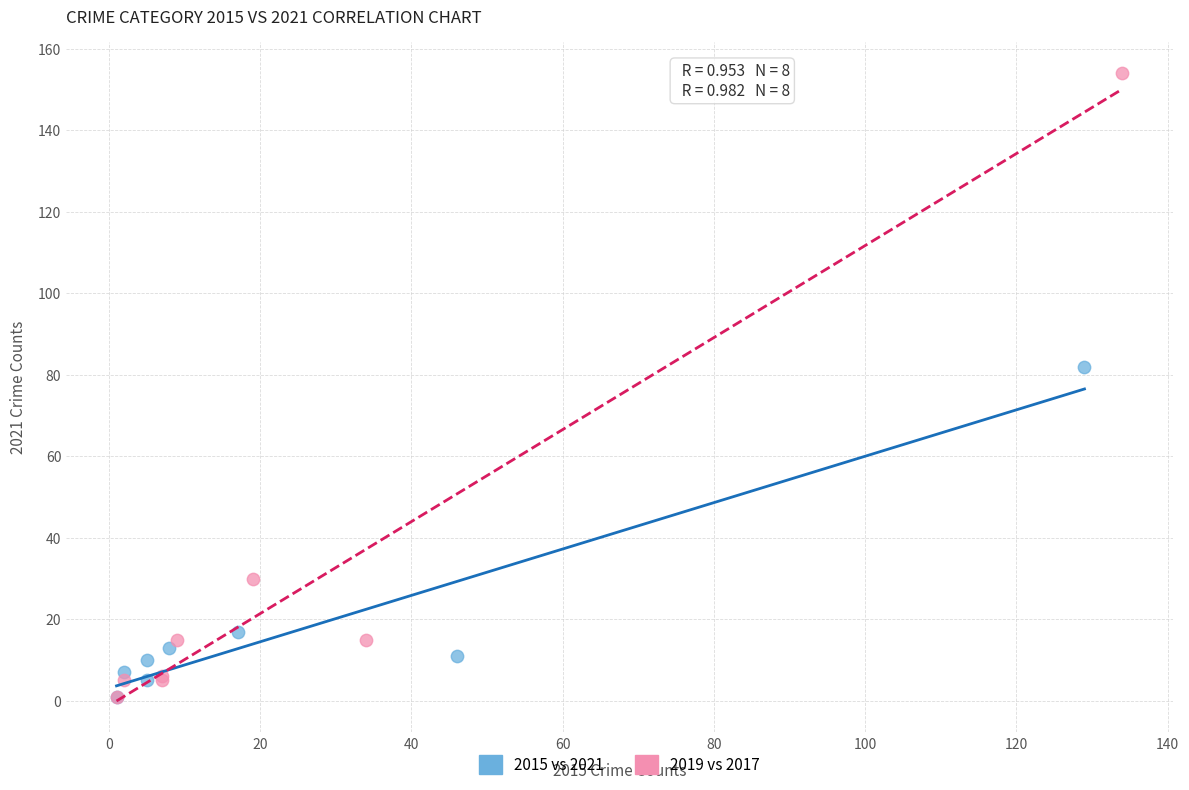

Which series reaches the maximum Y coordinate?

2019 vs 2017